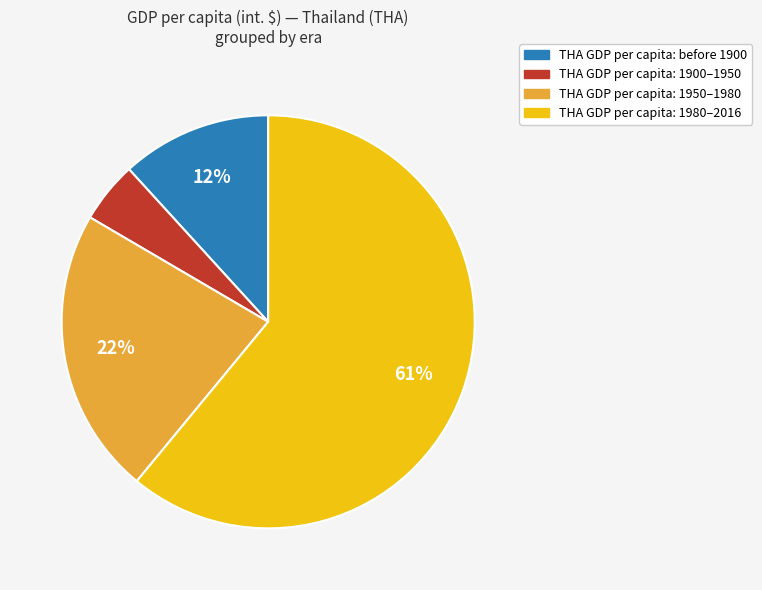

Between THA GDP per capita: 1980–2016 and THA GDP per capita: before 1900, which is larger?

THA GDP per capita: 1980–2016